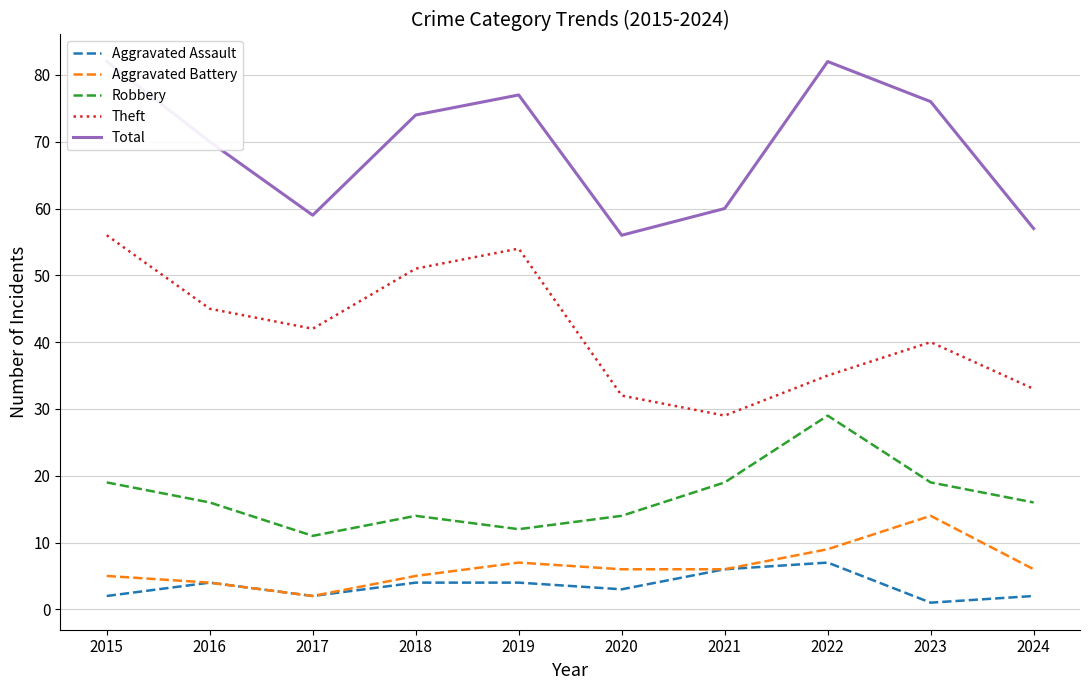

At 2018, list the series in order from smallest to largest.

Aggravated Assault, Aggravated Battery, Robbery, Theft, Total